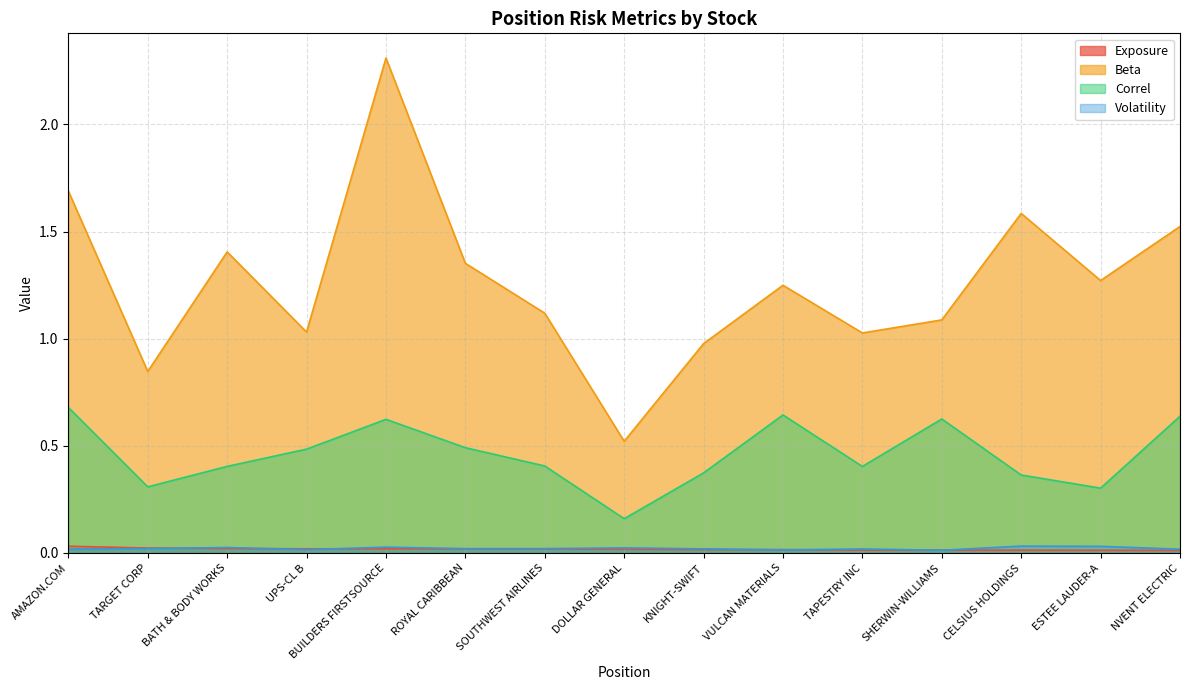

What position from the left is VULCAN MATERIALS?

10